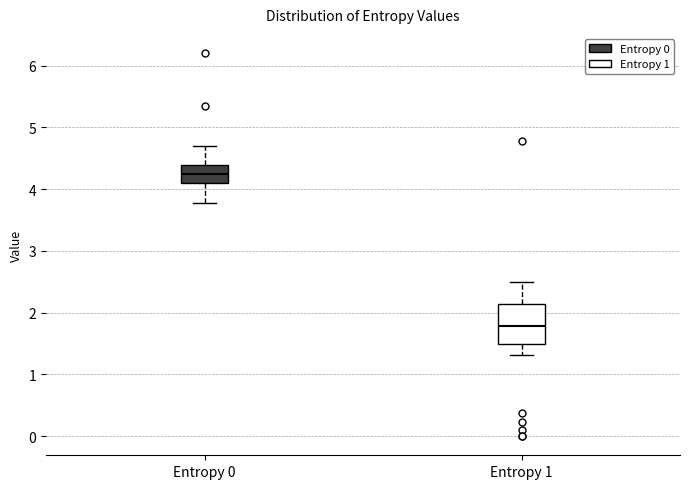

Where is the lower edge of the box for Entropy 0 on the y-axis? The values are not printed on the chart, so give them approximately, as read against the axis.

4.1